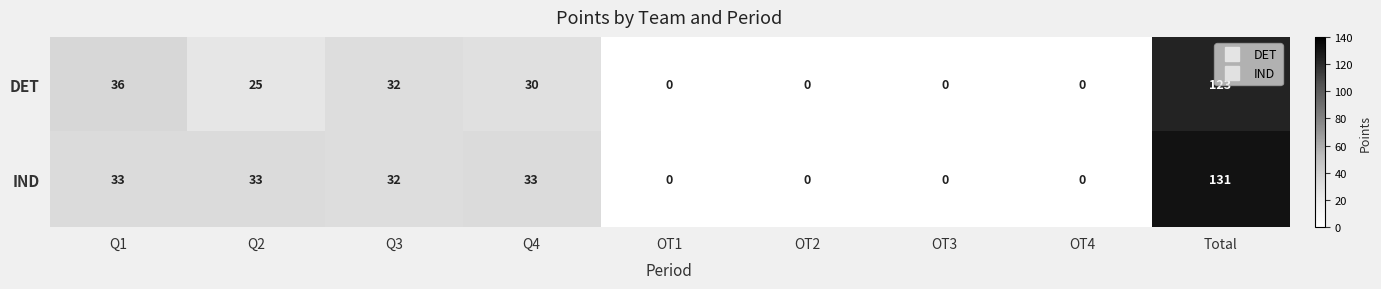

At Total, list the series in order from largest to smallest.

IND, DET